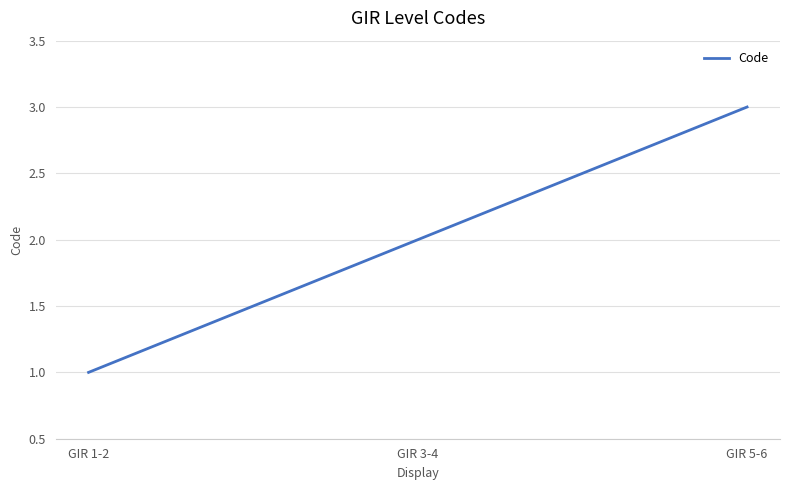

Reading left to right, what are all the values shown in this chart?

GIR 1-2=1	GIR 3-4=2	GIR 5-6=3